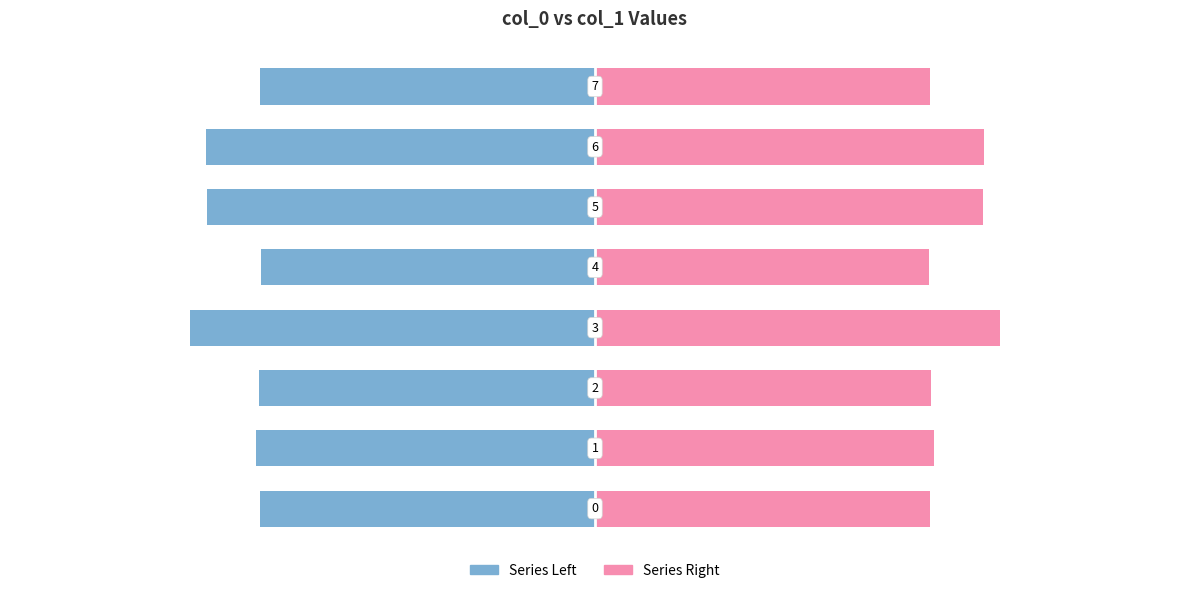

True or false: col_1 (right) has a value of 0.8 at 3.

True